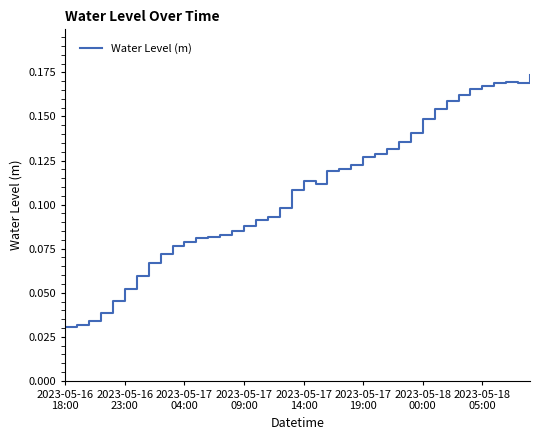

Is this an area chart (filled region under the line)?

No